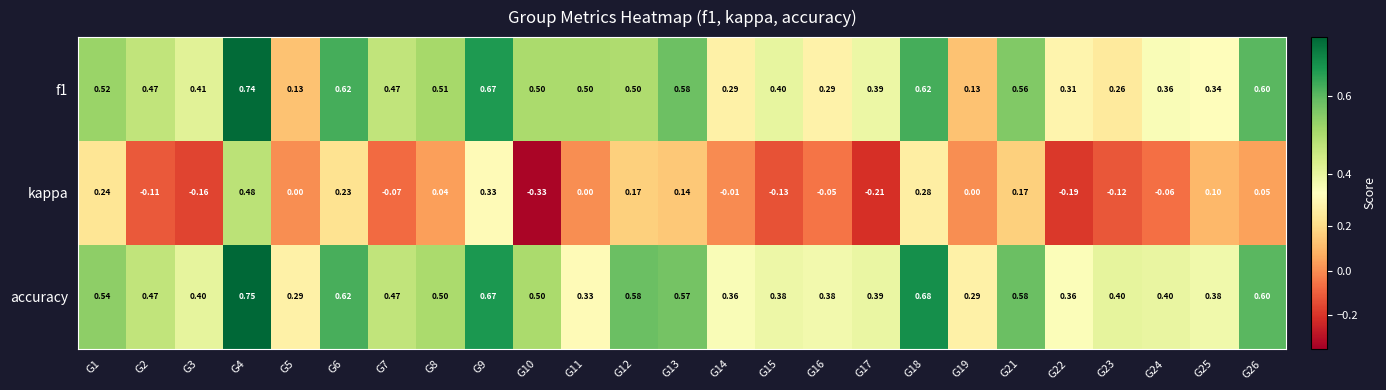

How many data points does each series have?

25